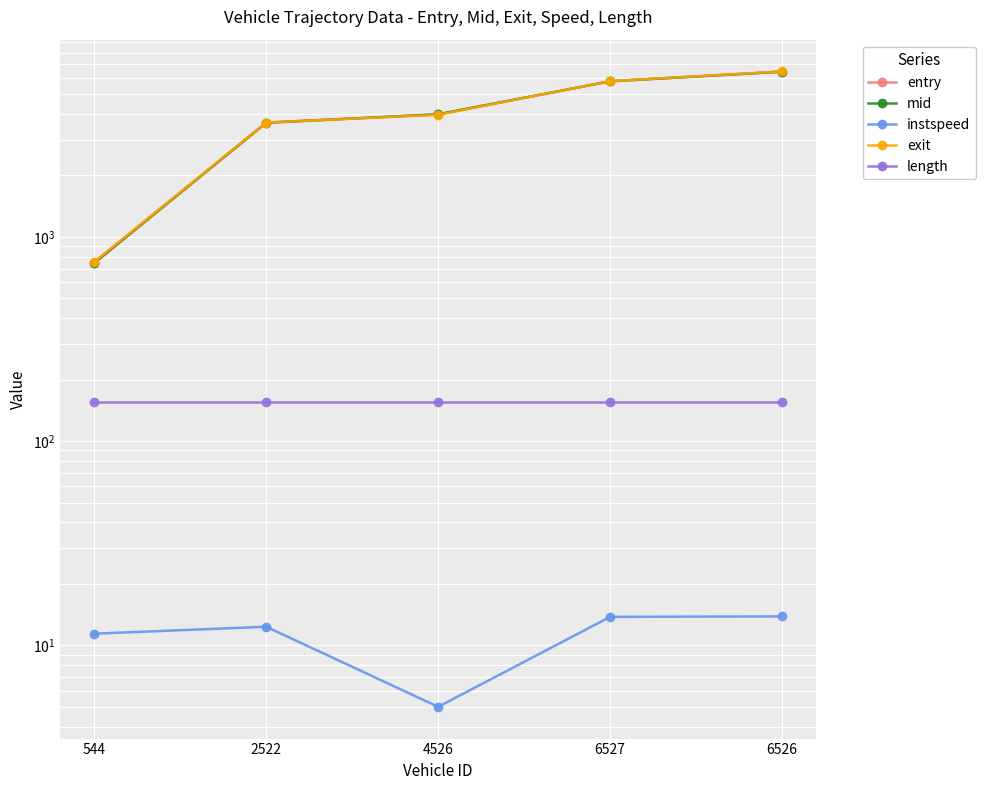

Which series has the largest range (max minus min)?

exit